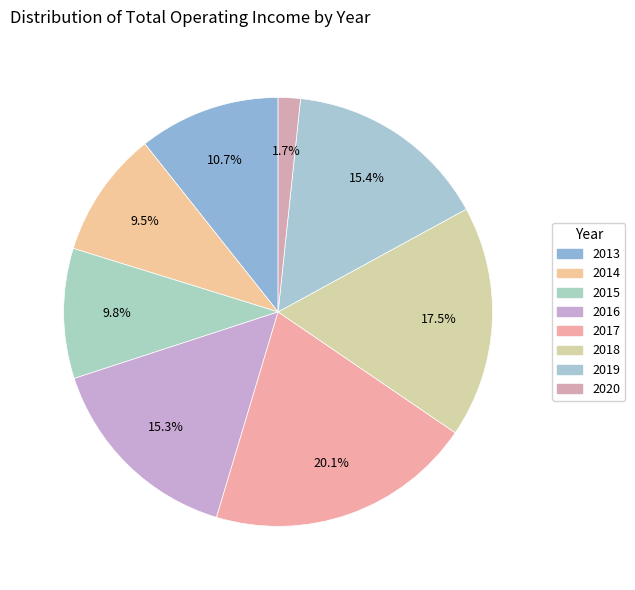

How many segments does this pie chart have?

8